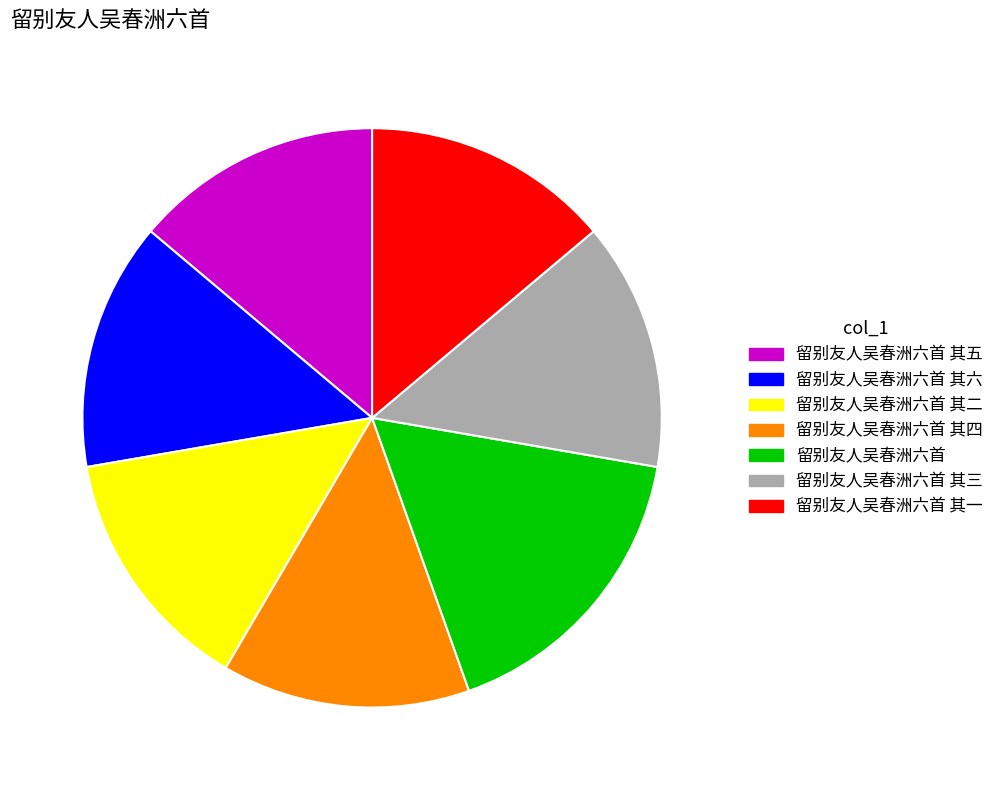

How many segments does this pie chart have?

7